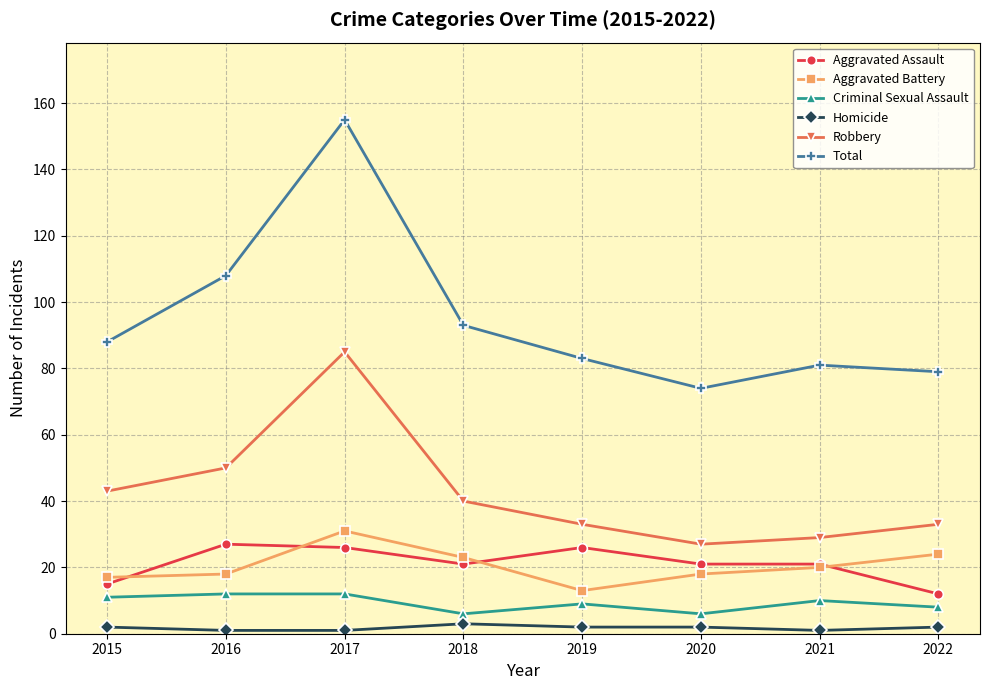

The value of Aggravated Battery at 2017 is 54. True or false?

False